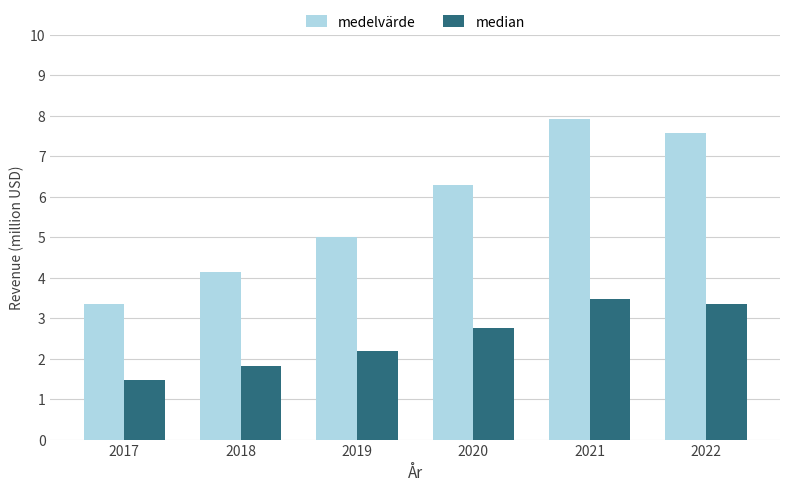

Is it true that medelvärde equals 3.3 at 2017?

True